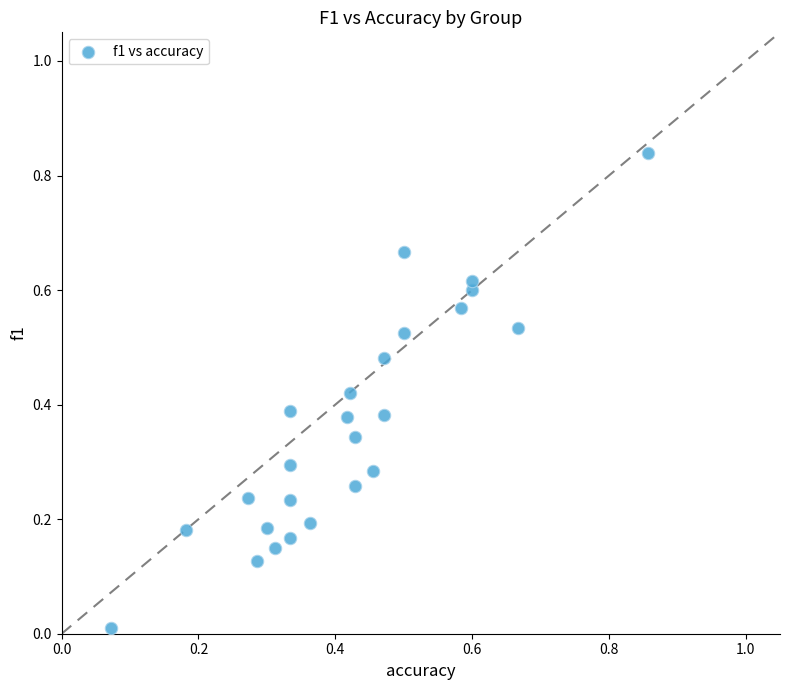

Count the number of points in this scatter plot.

25